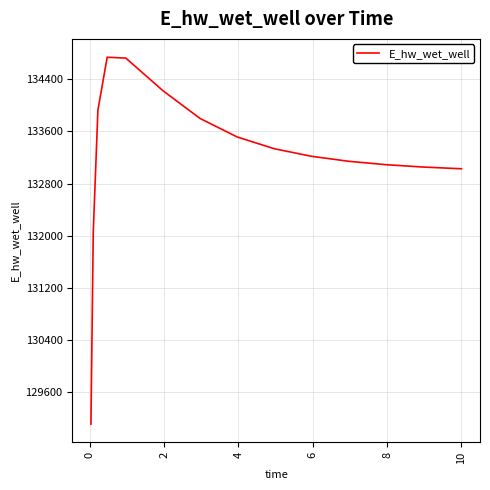

What is the maximum value shown in the chart?

134738.1